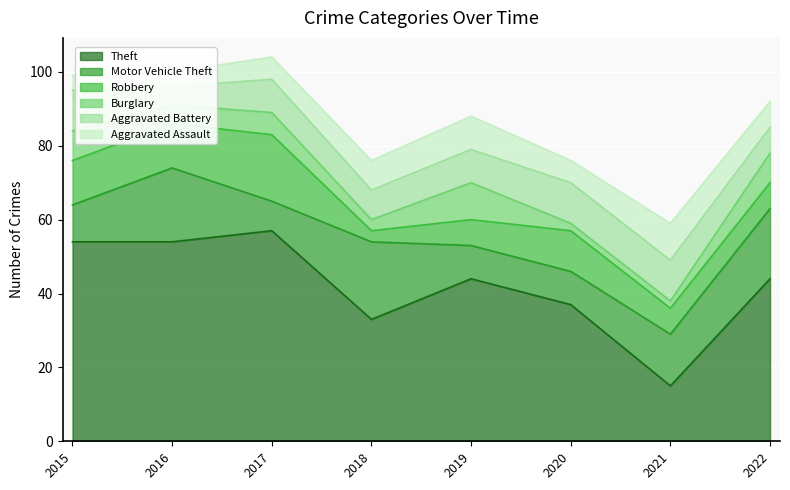

Where does the Aggravated Assault series first go above 7?

2018